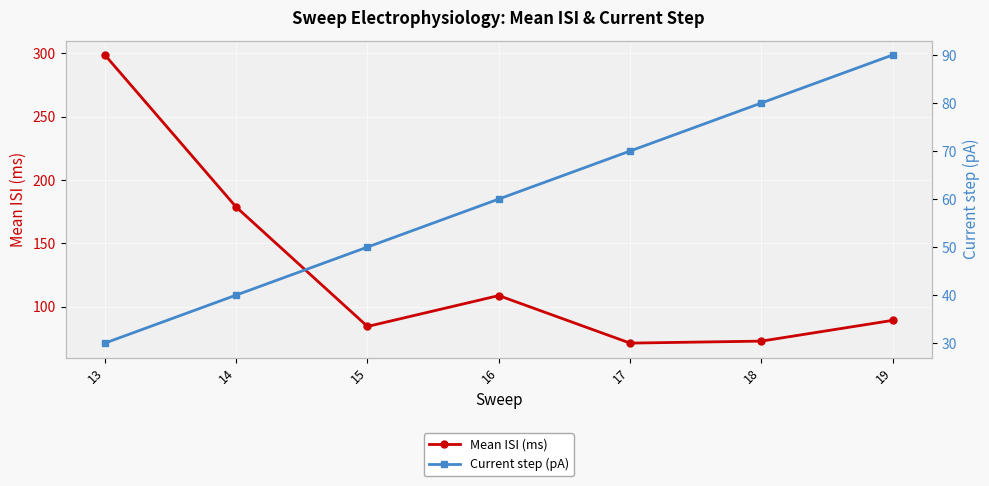

What is the approximate value of Mean ISI (ms) at 16?

108.8